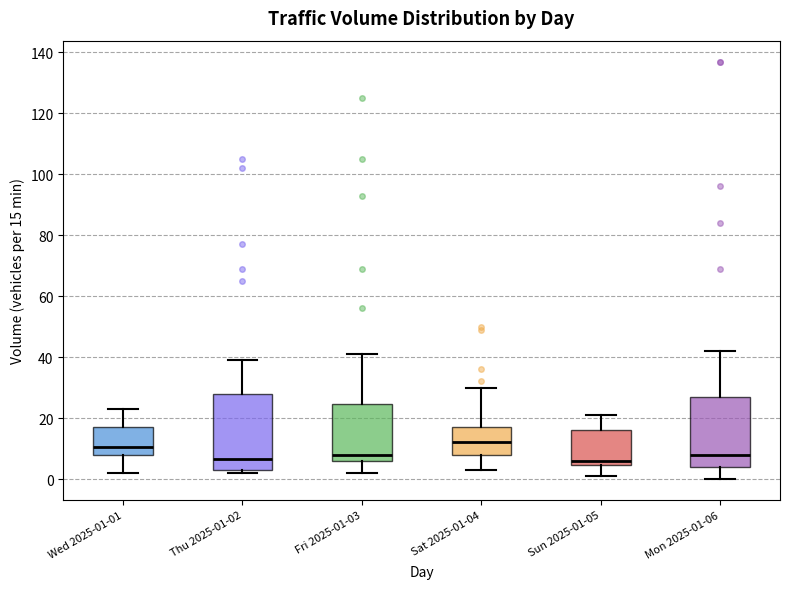

Which box is the tallest, from its lower edge to its upper edge?

Thu 2025-01-02